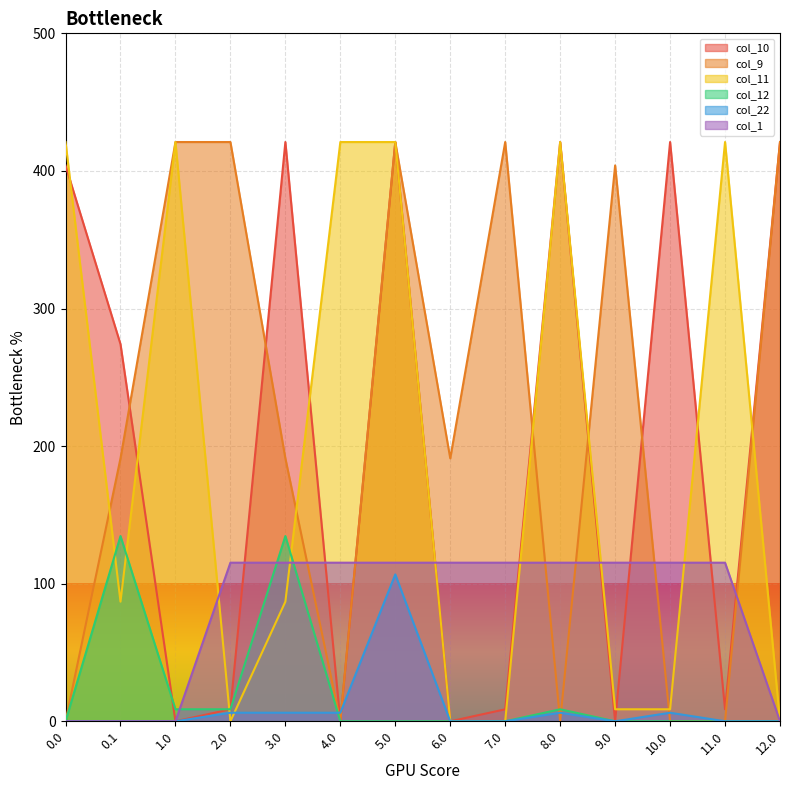

Is it true that col_1 equals 189.1 at 2.0?

False